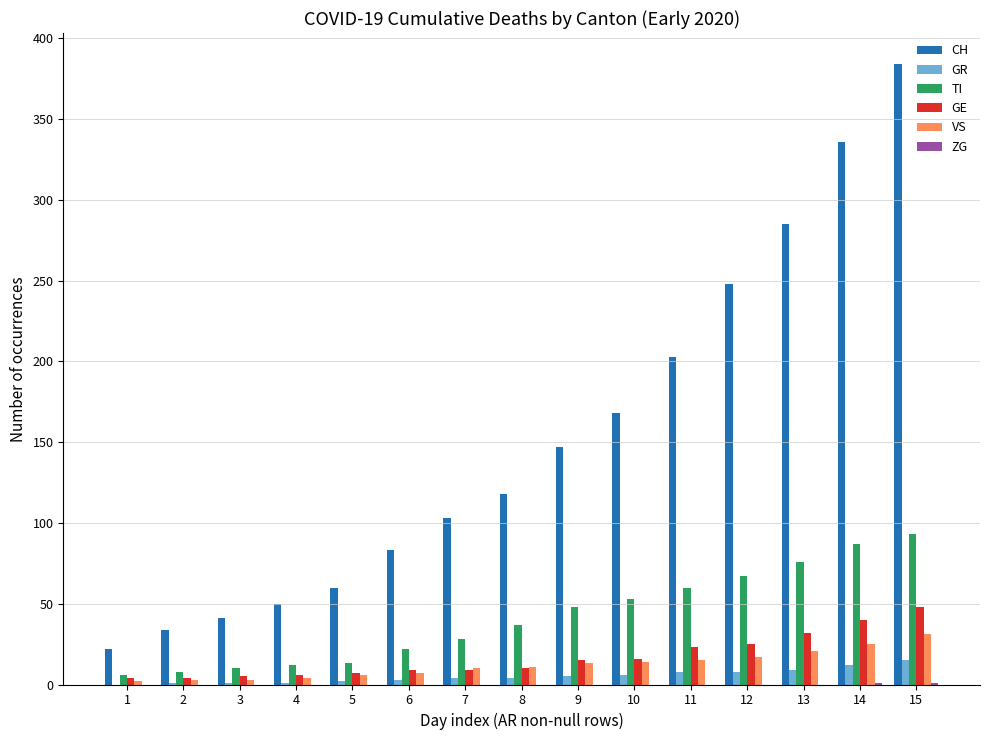

At which label does GE reach its peak?

15